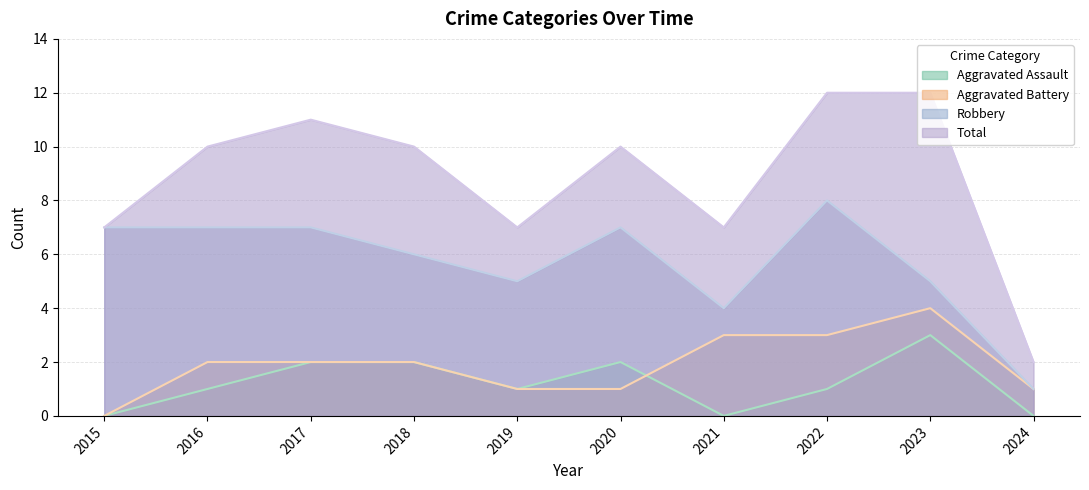

Is the value of Robbery at 2018 greater than the value of Aggravated Battery at 2017?

Yes